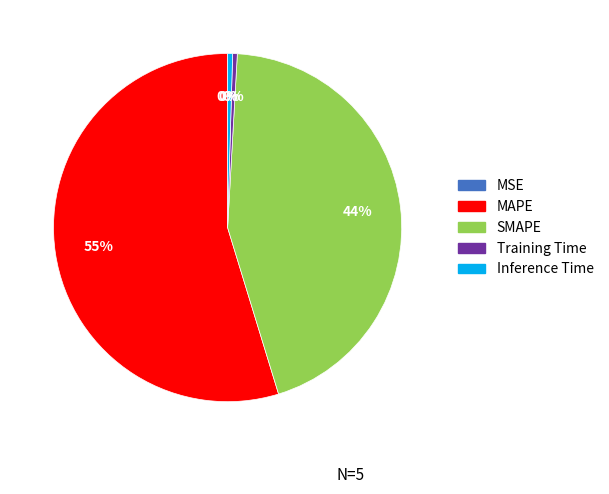

To the nearest percent, what is the average slice percentage?

20%